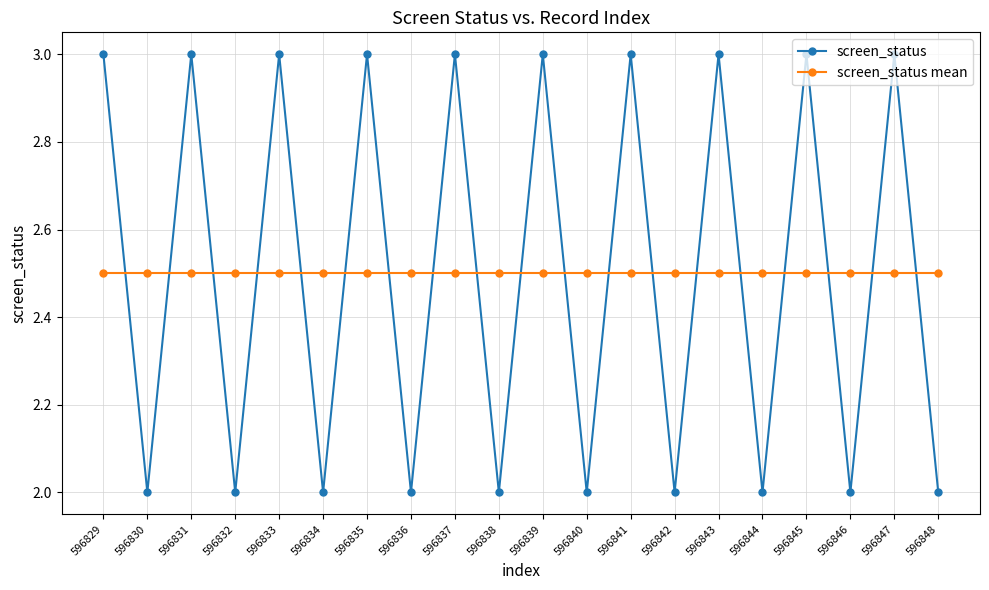

What is the difference between the highest and lowest values at 596846?

0.5